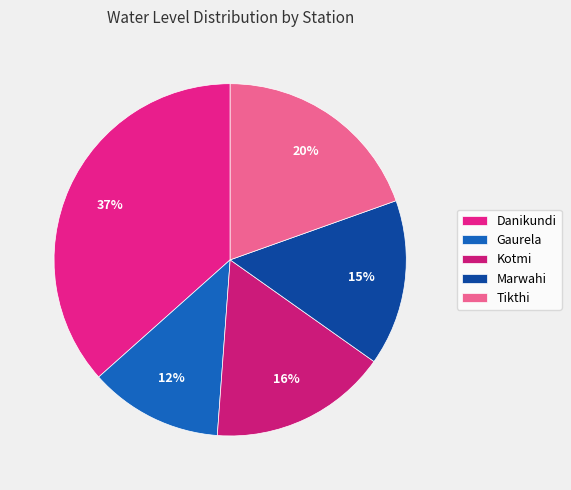

Which category has the biggest portion of the pie?

Danikundi